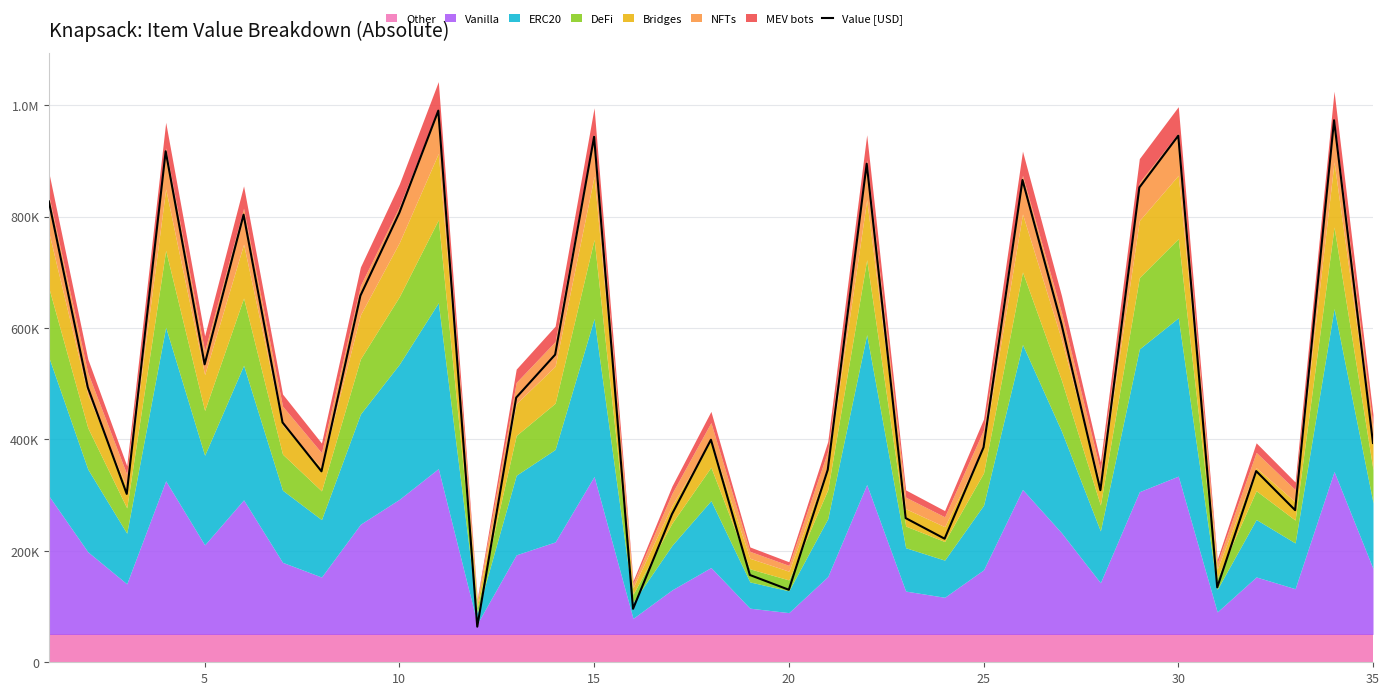

What is the average value?

514133.4